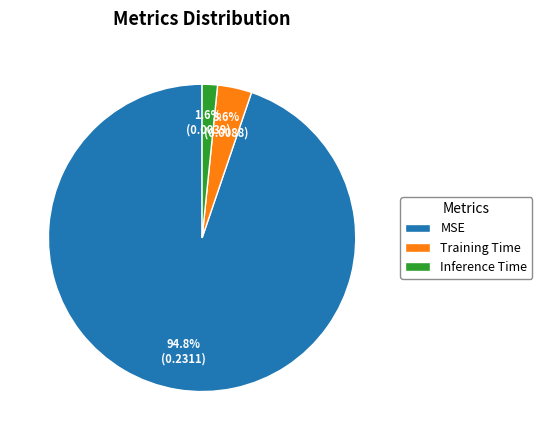

Is the sum of Training Time and MSE greater than half?

Yes